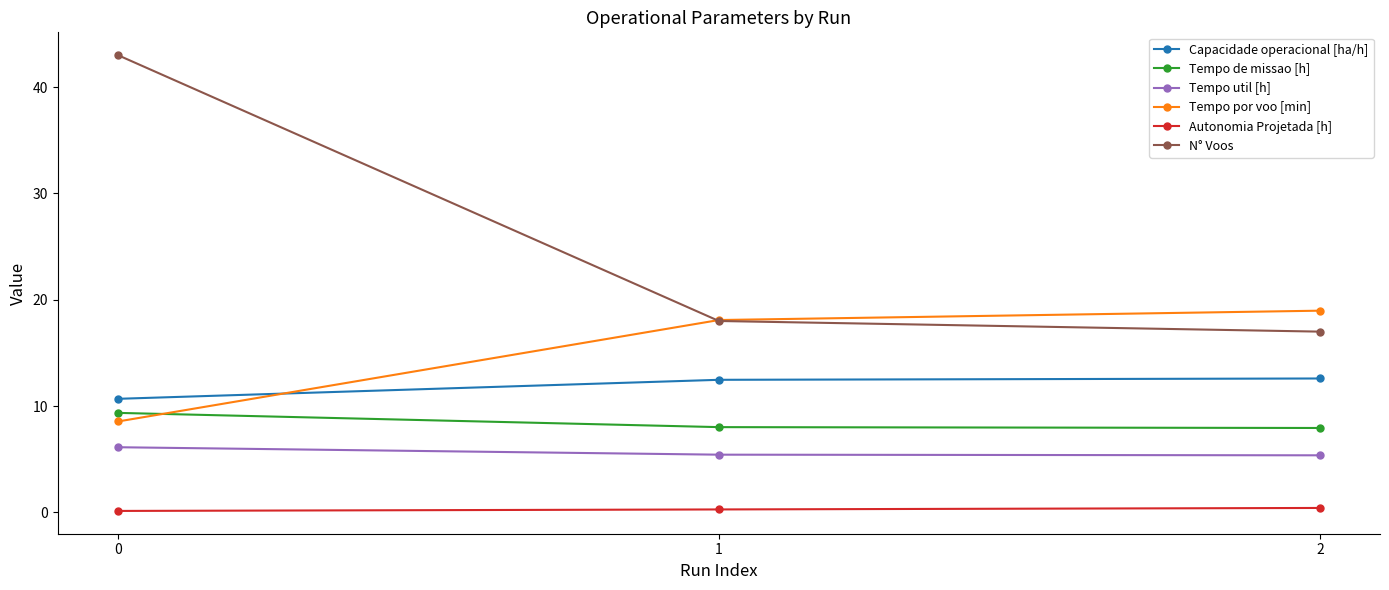

What is the total value across all series at 1?

62.3